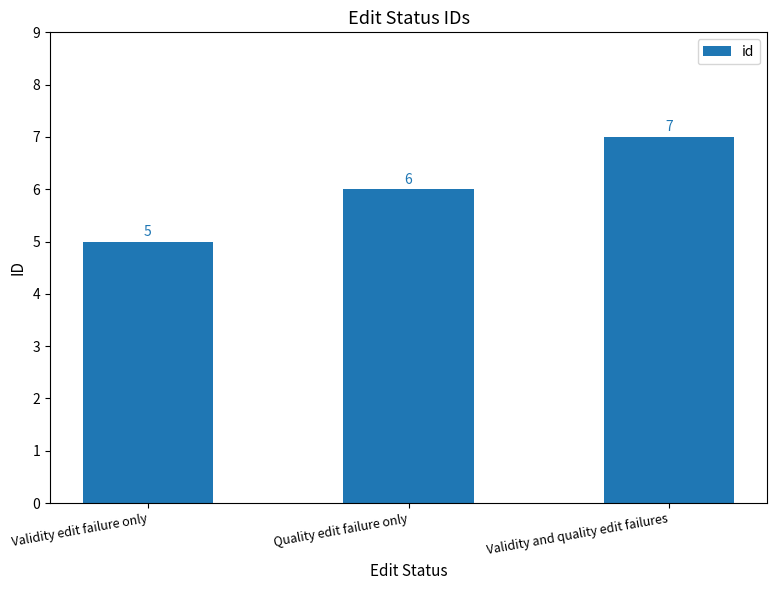

What is the sum of the values at Quality edit failure only and Validity and quality edit failures?

13